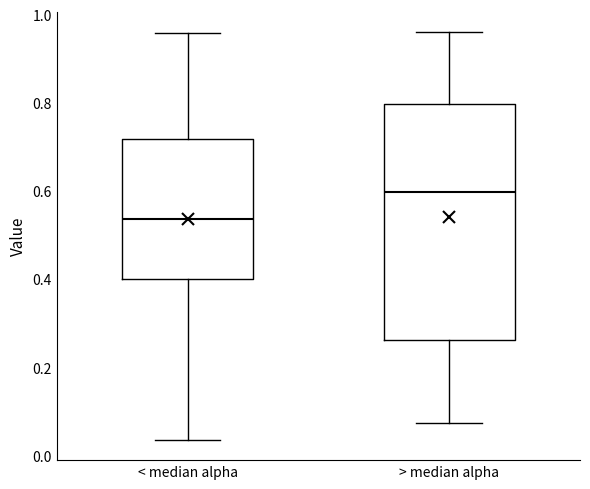

Which box is the tallest, from its lower edge to its upper edge?

> median alpha